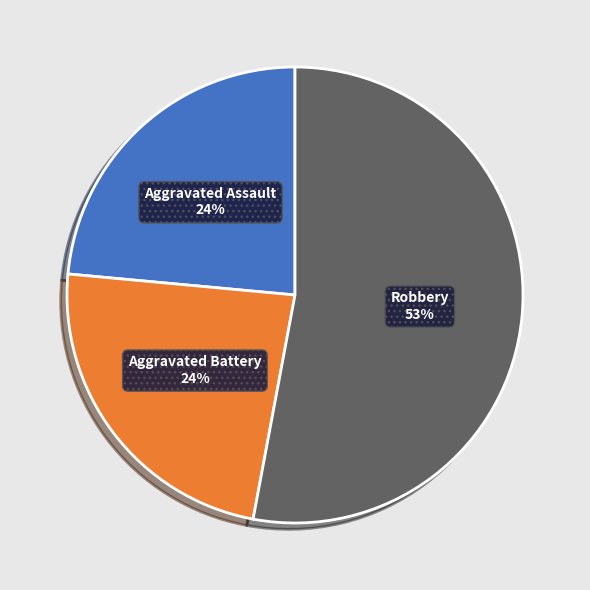

To the nearest percent, what is the difference between the largest and smallest slice percentages?

29%